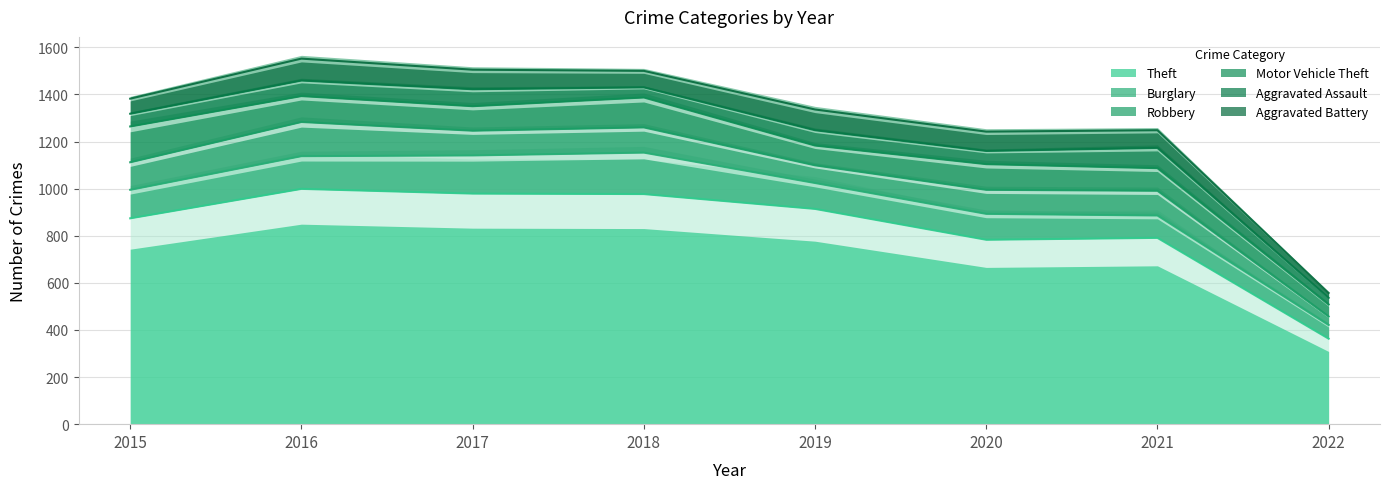

How many values in the Motor Vehicle Theft series are below 109?

4